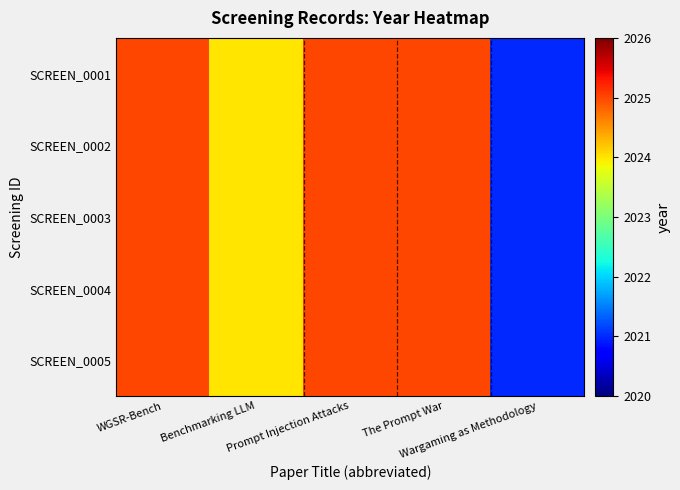

Reading left to right, transcribe all the data shown in this chart.

SCREEN_0001: WGSR-Bench=2025	Benchmarking LLM=2024	Prompt Injection Attacks=2025	The Prompt War=2025	Wargaming as Methodology=2021
SCREEN_0002: WGSR-Bench=2025	Benchmarking LLM=2024	Prompt Injection Attacks=2025	The Prompt War=2025	Wargaming as Methodology=2021
SCREEN_0003: WGSR-Bench=2025	Benchmarking LLM=2024	Prompt Injection Attacks=2025	The Prompt War=2025	Wargaming as Methodology=2021
SCREEN_0004: WGSR-Bench=2025	Benchmarking LLM=2024	Prompt Injection Attacks=2025	The Prompt War=2025	Wargaming as Methodology=2021
SCREEN_0005: WGSR-Bench=2025	Benchmarking LLM=2024	Prompt Injection Attacks=2025	The Prompt War=2025	Wargaming as Methodology=2021